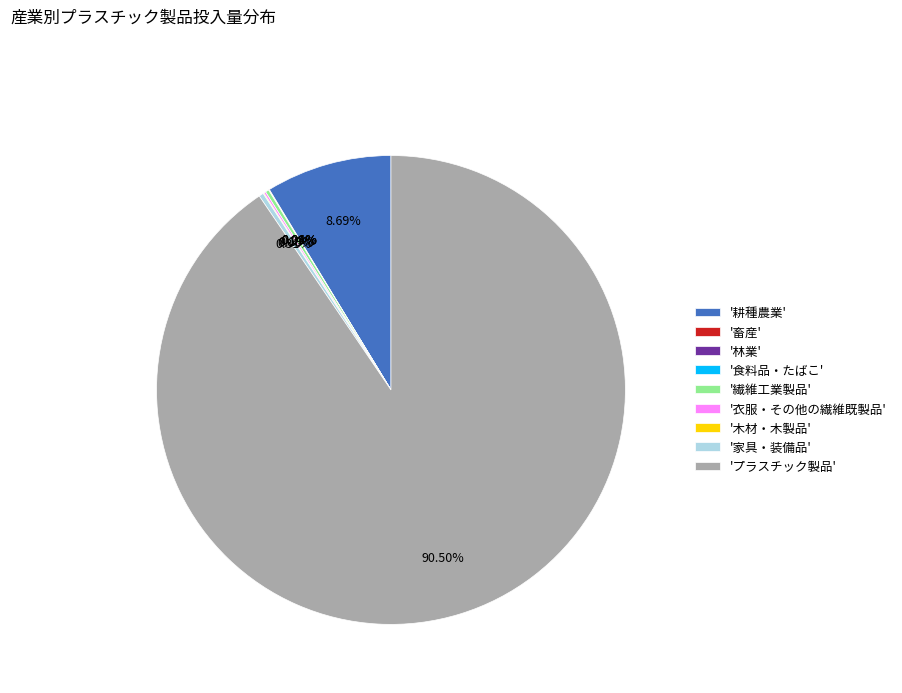

Do '耕種農業' and '家具・装備品' together represent more than half of the pie?

No